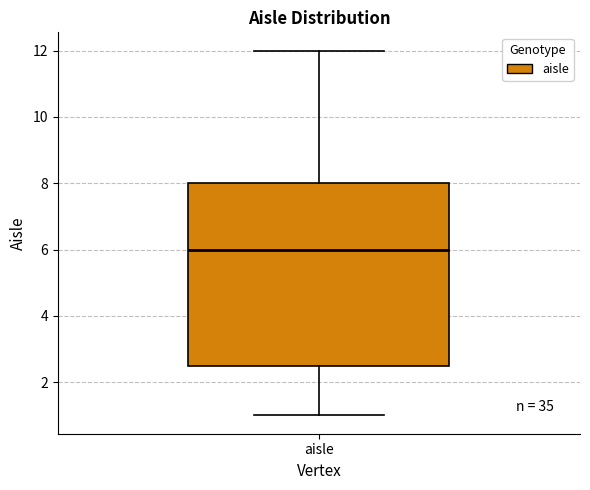

Transcribe this box plot: give where the median line is, the range the box spans, and where the two whiskers end, as read against the y-axis. The values are not printed on the chart, so give them approximately, as read against the axis.

median 6.0, box 2.6 to 8.0, whiskers 1.0 to 12.0